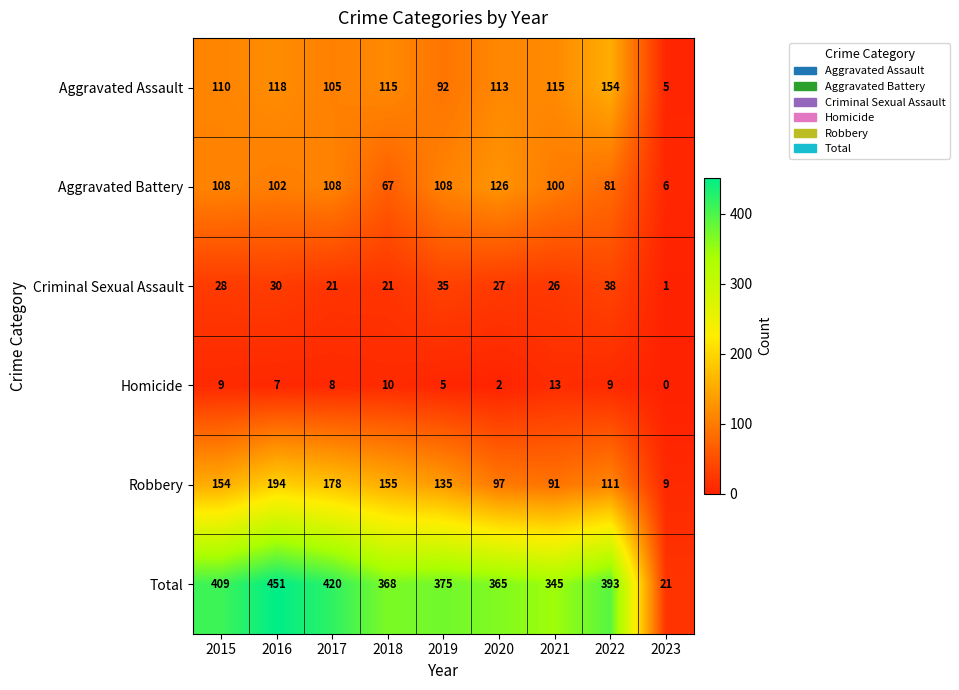

What is the total value across all series at 2021?

690